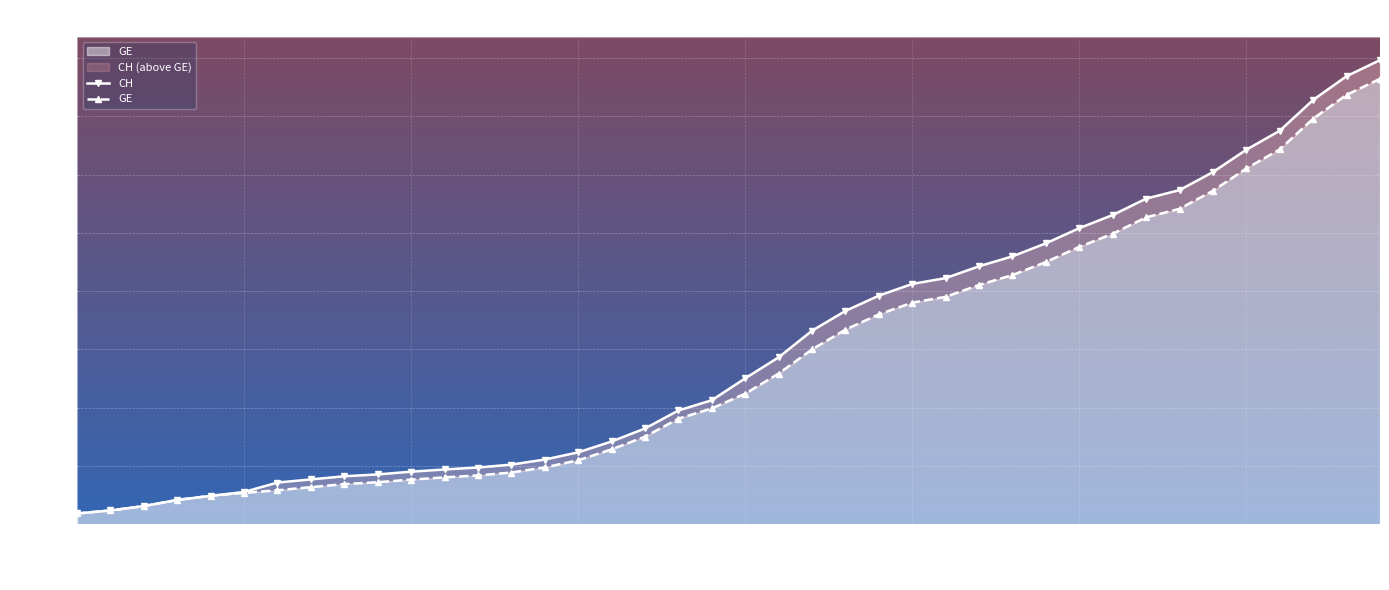

What is the smallest value displayed?

375